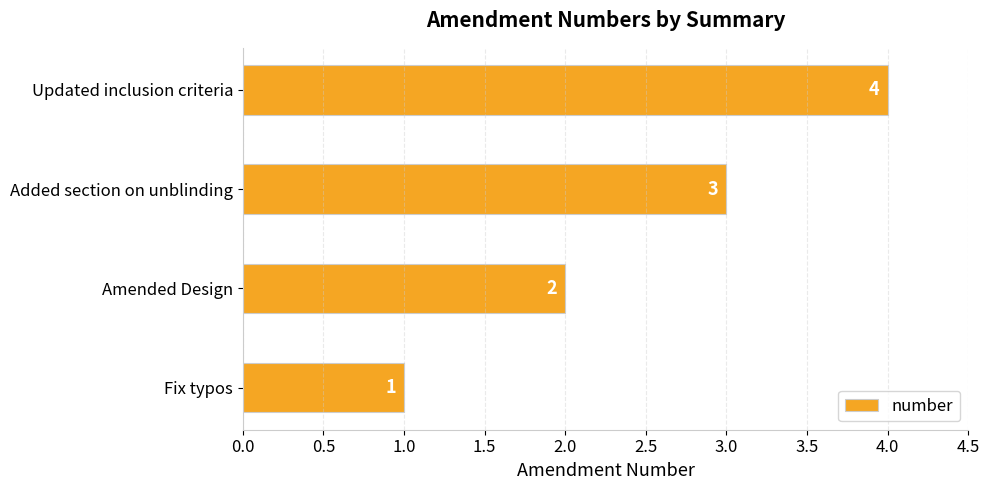

List the labels in order of value, largest first.

Updated inclusion criteria, Added section on unblinding, Amended Design, Fix typos